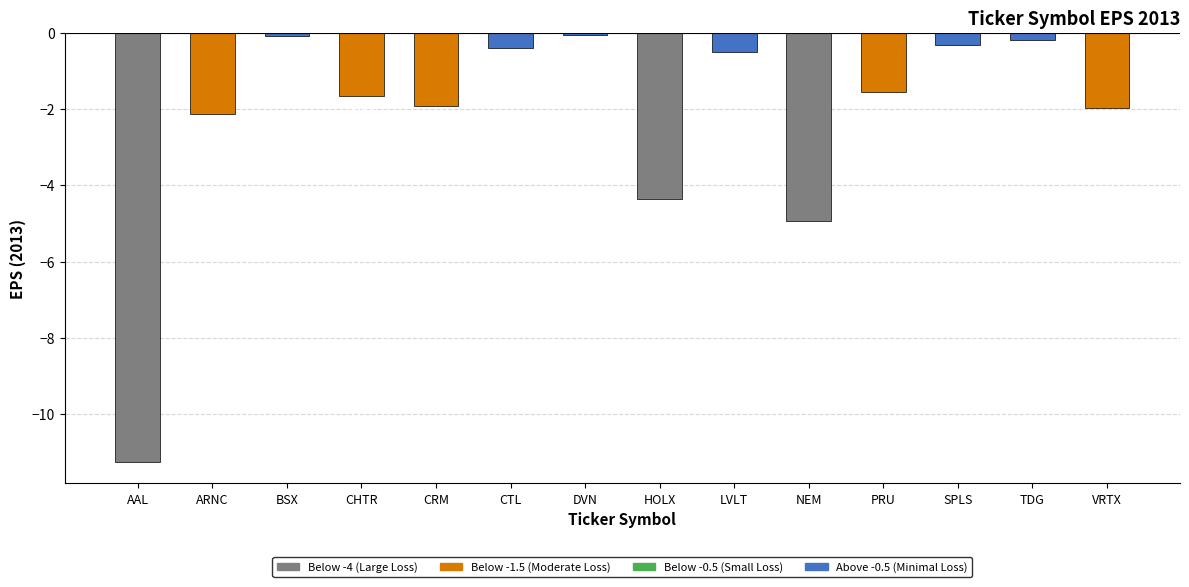

What is the sum of all values?

-31.3